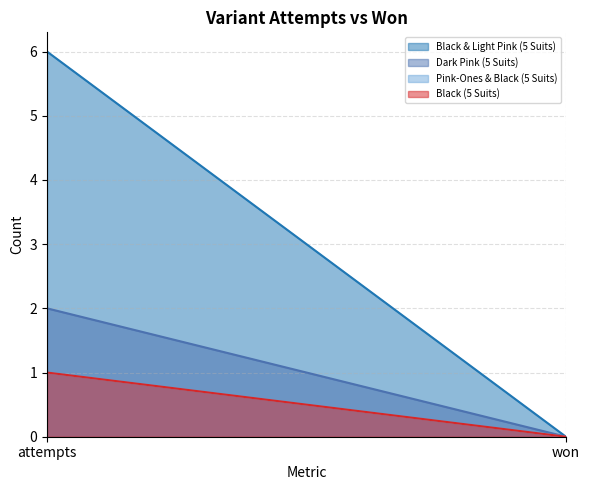

Rank the categories by Pink-Ones & Black (5 Suits) value from lowest to highest.

won, attempts